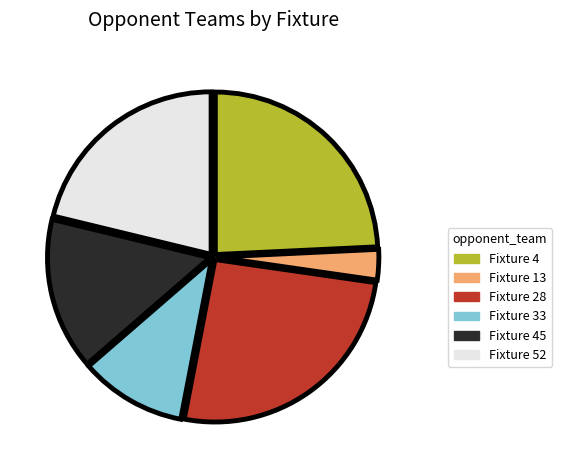

Which category has the smallest portion of the pie?

Fixture 13